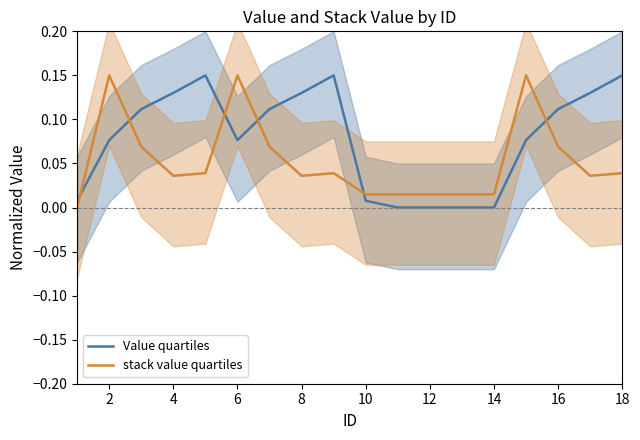

How many categories are shown in the chart?

18